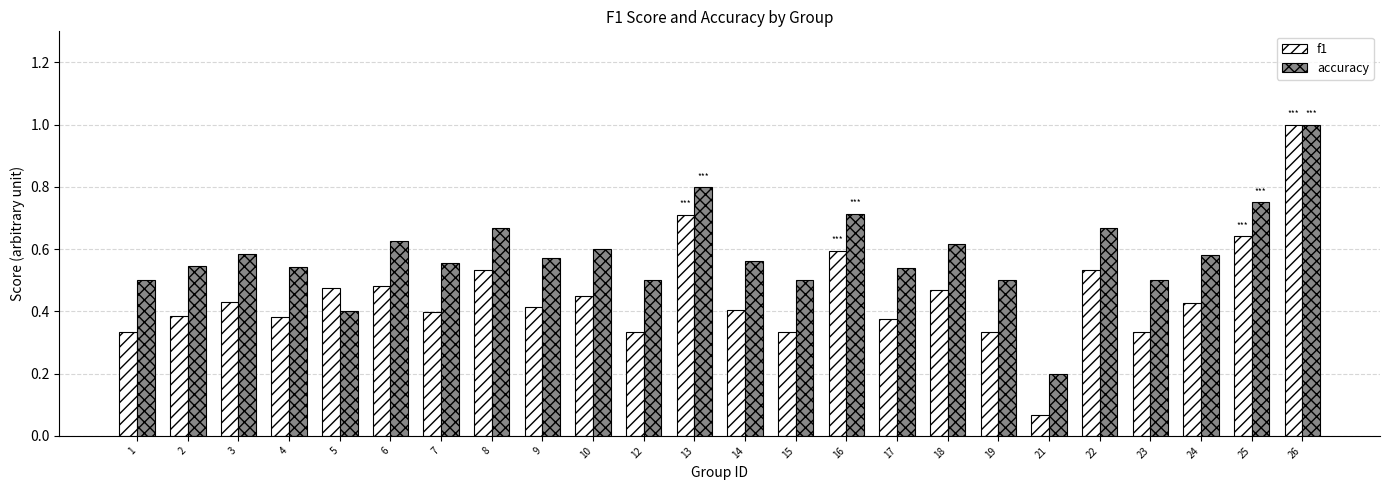

Which series has the largest total across all categories?

accuracy